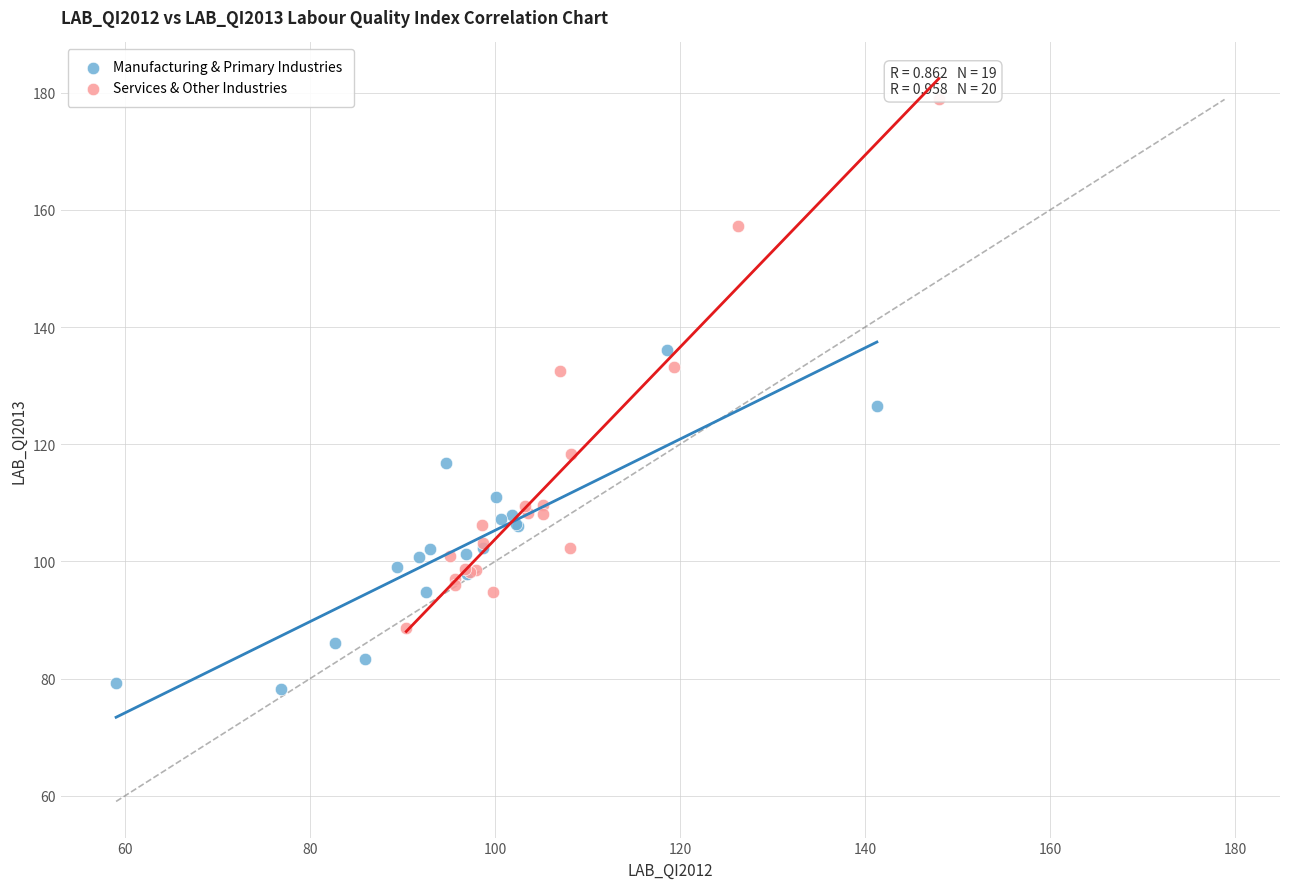

Which series reaches the minimum Y coordinate?

Manufacturing & Primary Industries